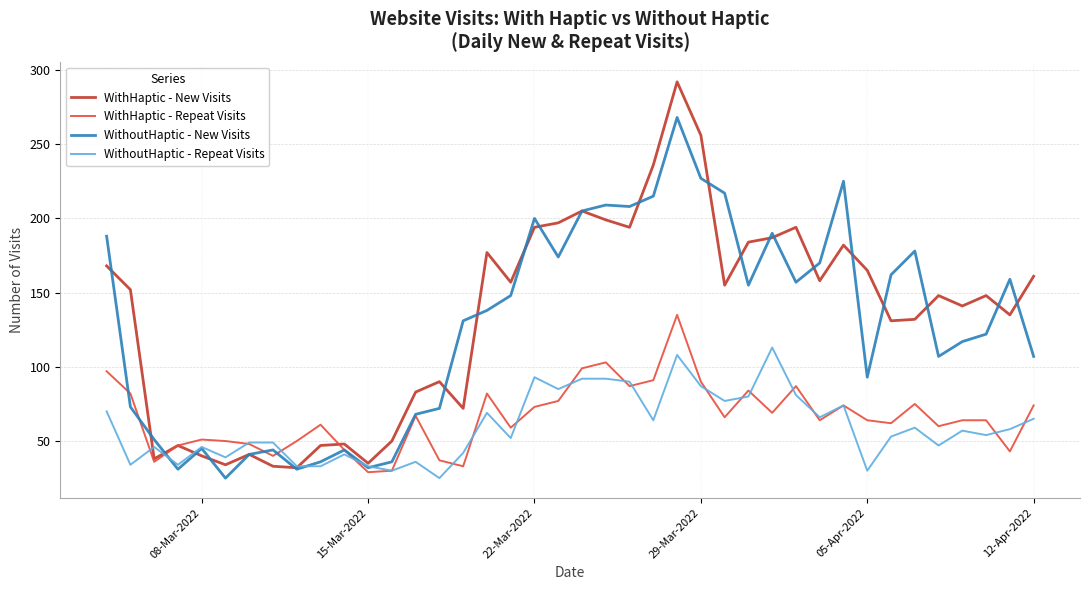

Which series has the largest range (max minus min)?

WithHaptic - New Visits